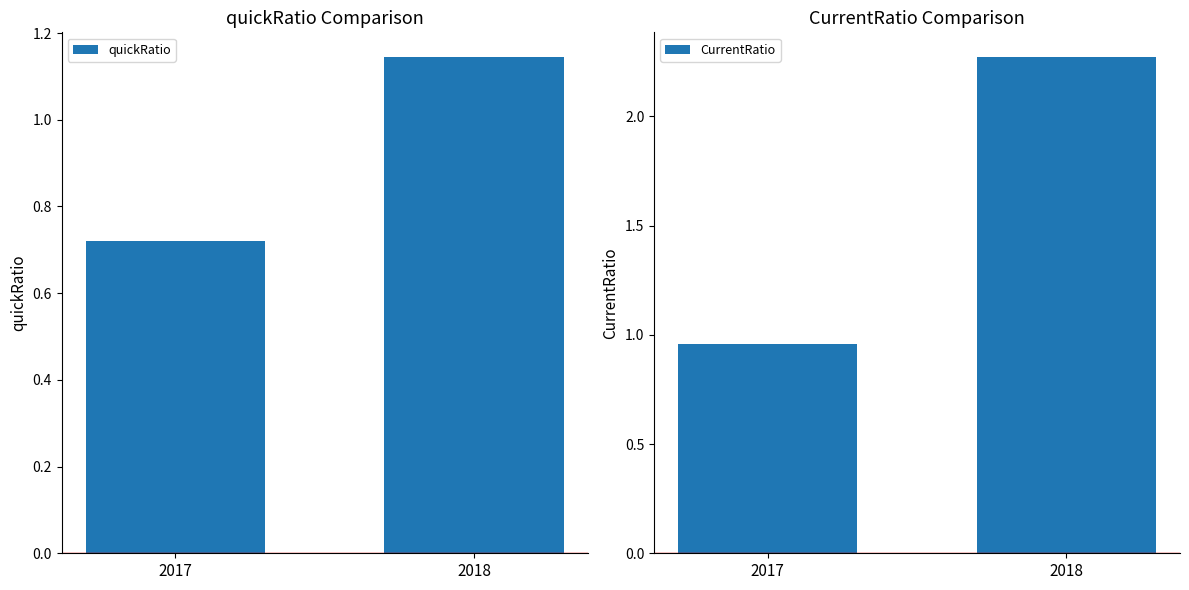

How many values in the CurrentRatio series are below 2?

1